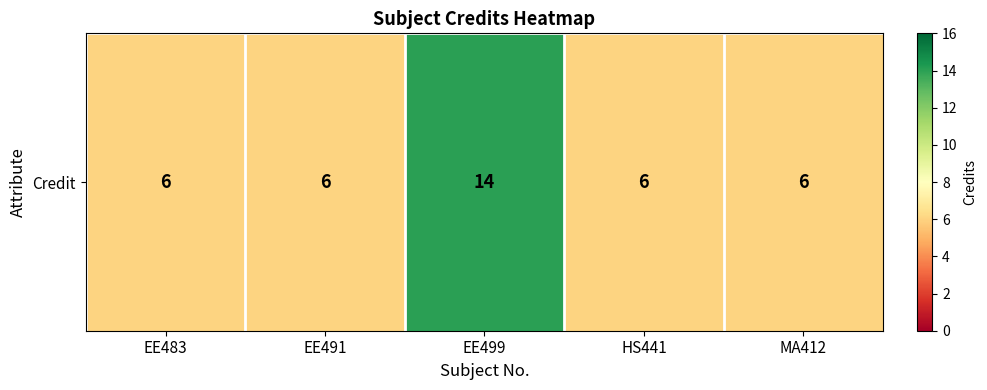

What is the difference between the maximum and minimum values?

8